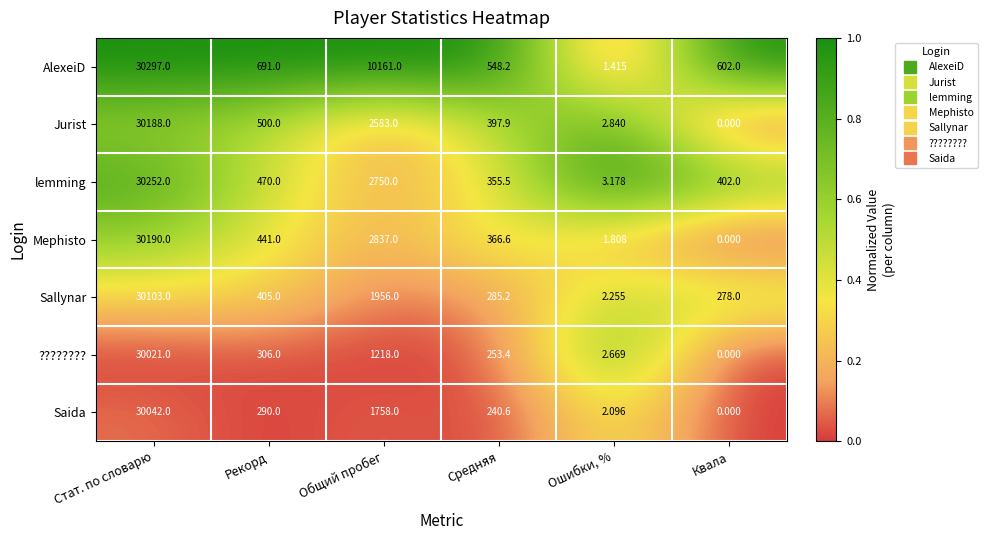

At how many categories does at least one series exceed 0?

6